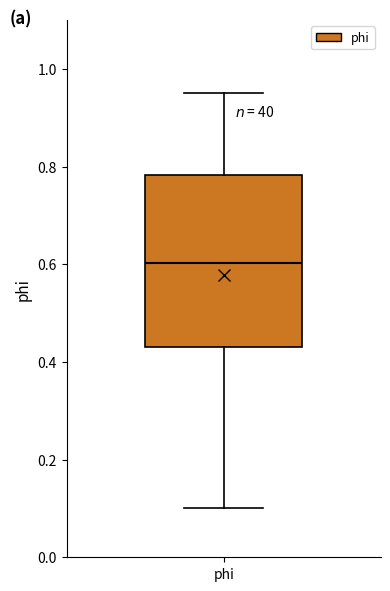

Where is the lower edge of the box for phi on the y-axis? The values are not printed on the chart, so give them approximately, as read against the axis.

0.44